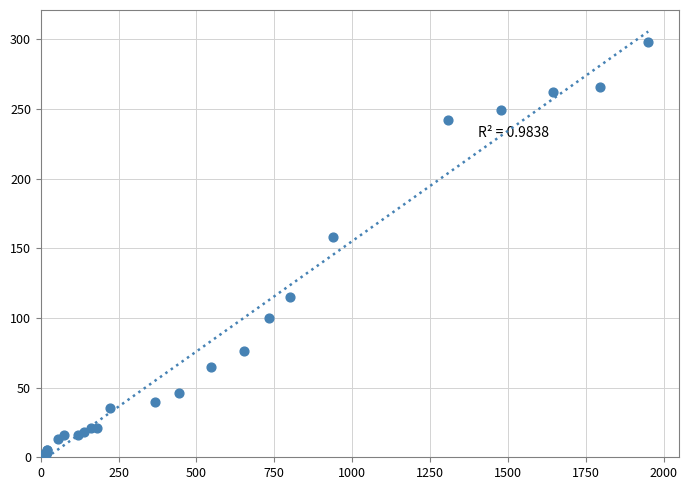

What Y value in the scatter plot is closest to 149?

158